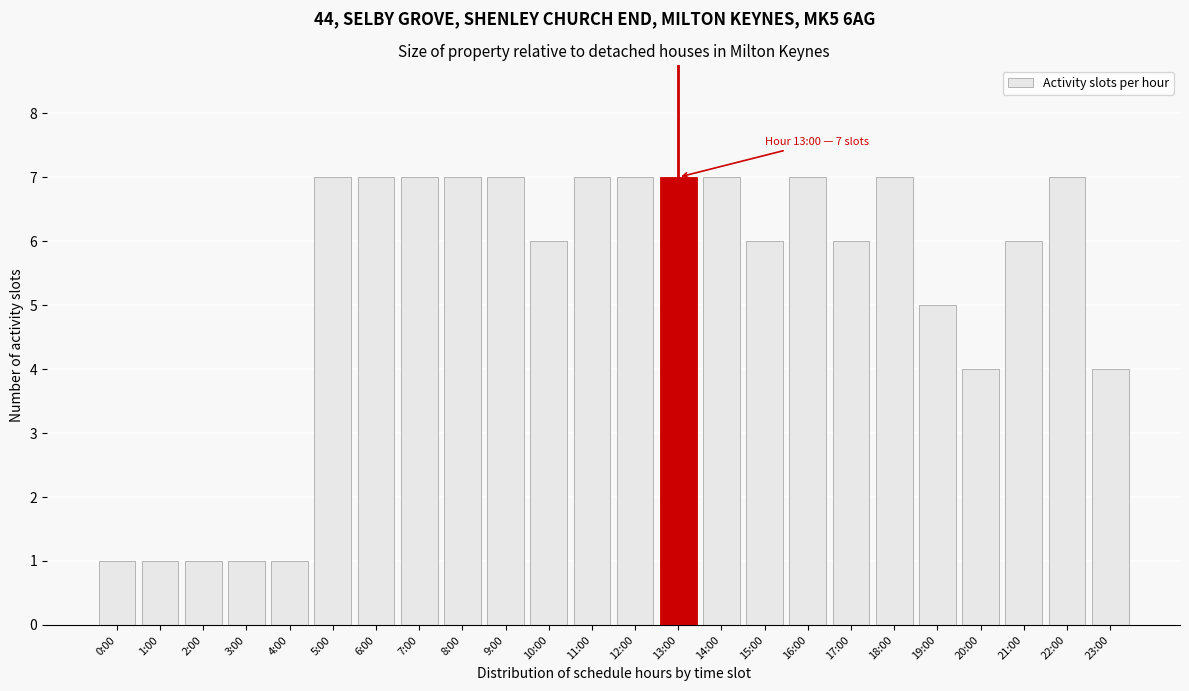

Reading right to left, list all the values displayed in this chart.

4	7	6	4	5	7	6	7	6	7	7	7	7	6	7	7	7	7	7	1	1	1	1	1